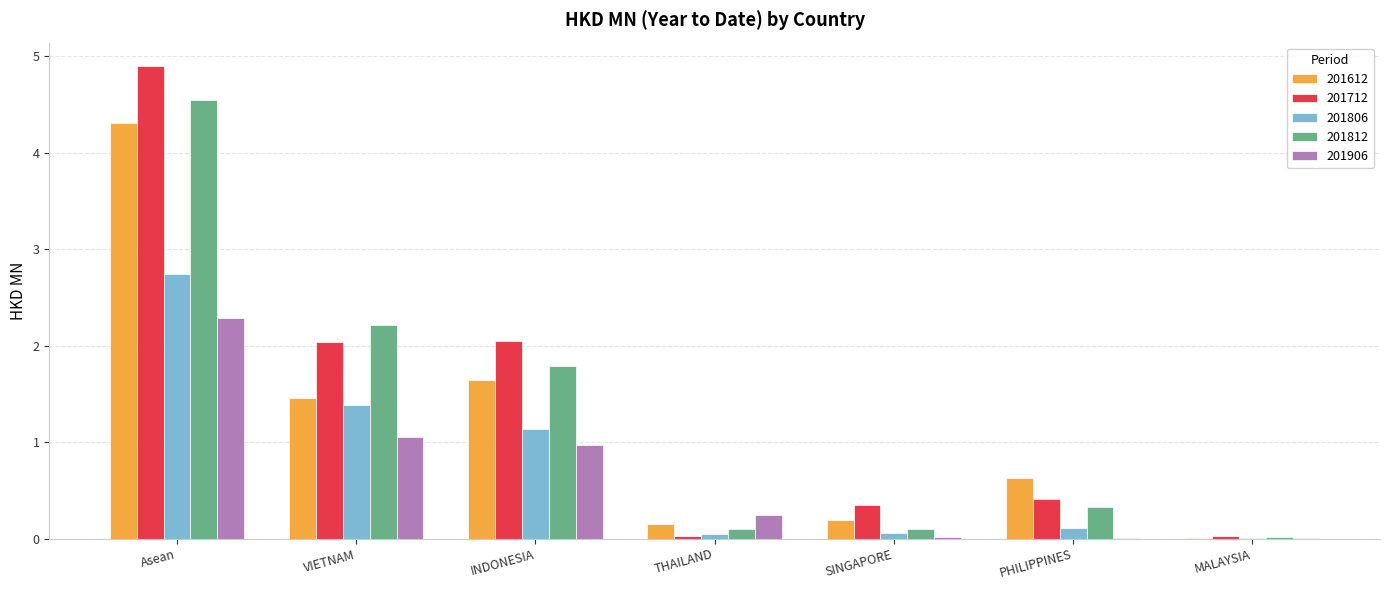

Which series has the largest total across all categories?

201712